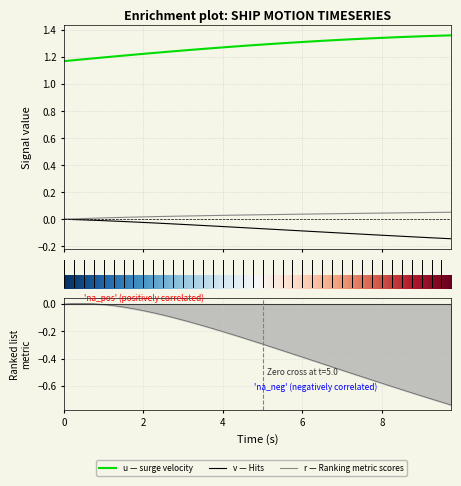

How many positive values does the r series have?

39